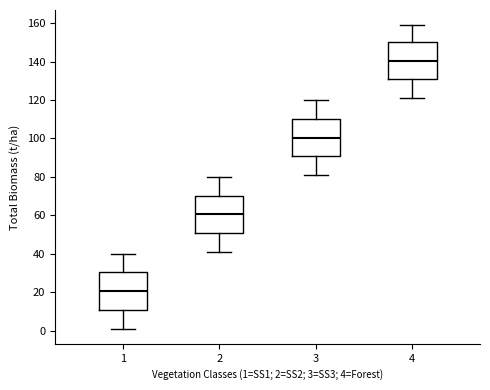

Reading left to right, read every box against the y-axis: the position of its median line, the range the box covers, and the ends of its whiskers. The values are not printed on the chart, so give them approximately, as read against the axis.

1: median 20, box 10 to 30, whiskers 2 to 40
2: median 60, box 50 to 70, whiskers 42 to 80
3: median 100, box 90 to 110, whiskers 82 to 120
4: median 140, box 130 to 150, whiskers 122 to 160